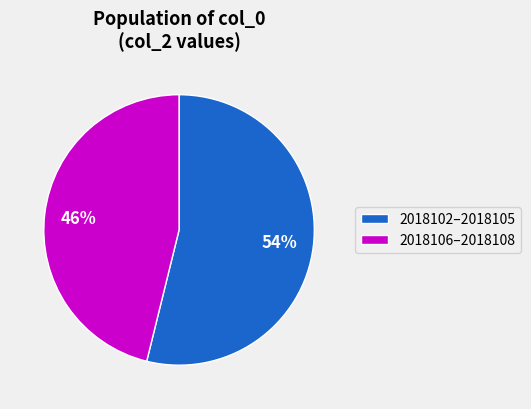

To the nearest percent, what is the difference between the largest and smallest slice percentages?

8%